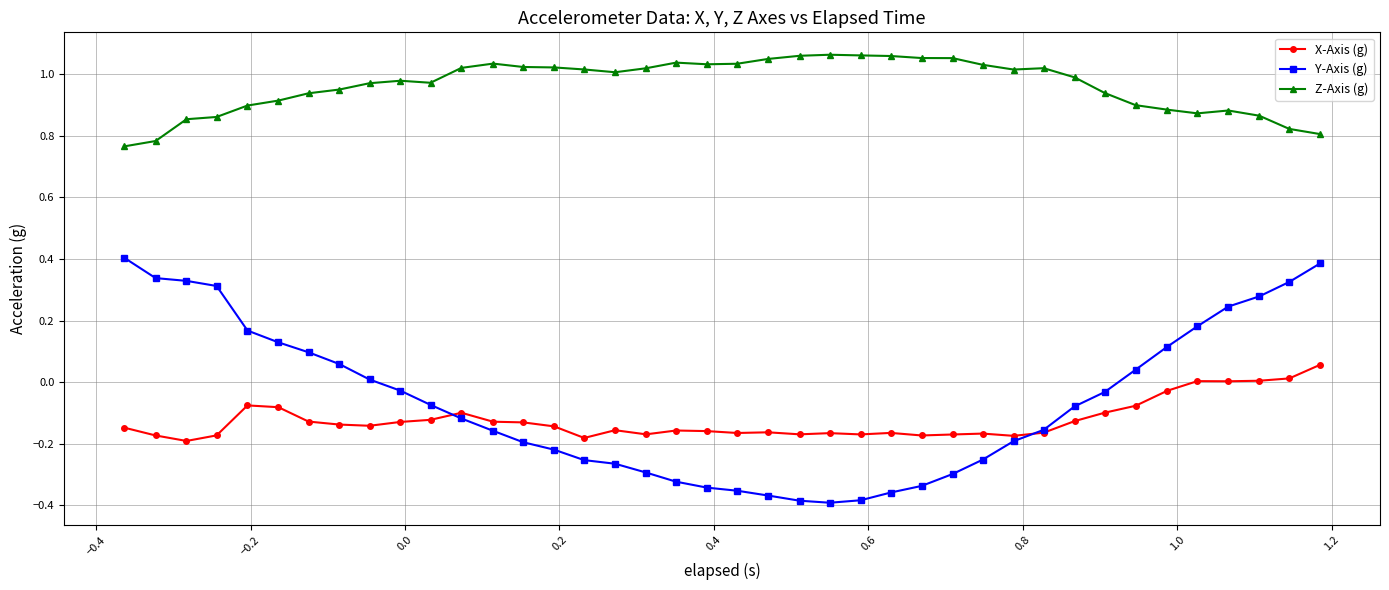

How many lines are shown in the chart?

3